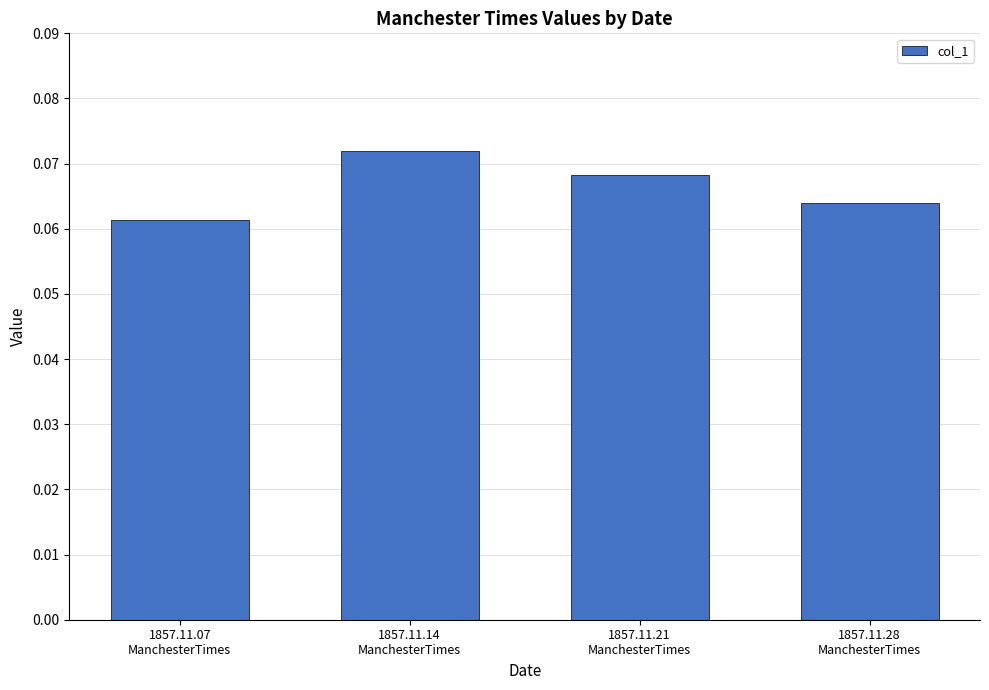

How many values are between 0 and 1?

4